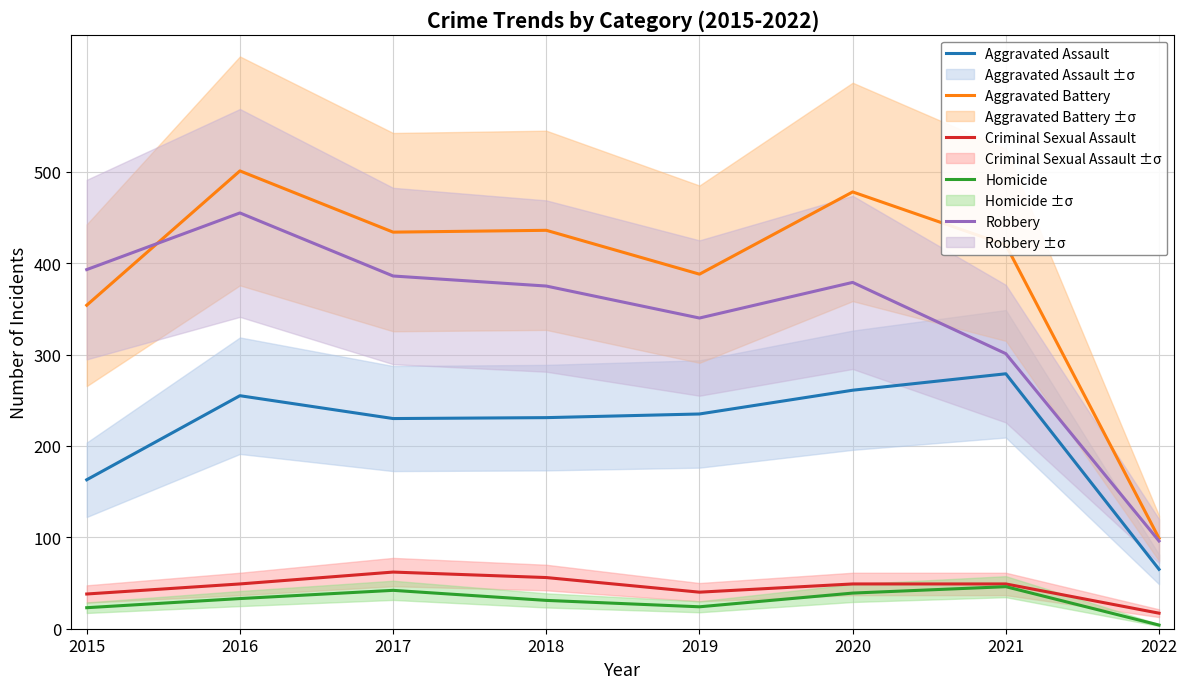

Where is the first local maximum for Homicide?

2017